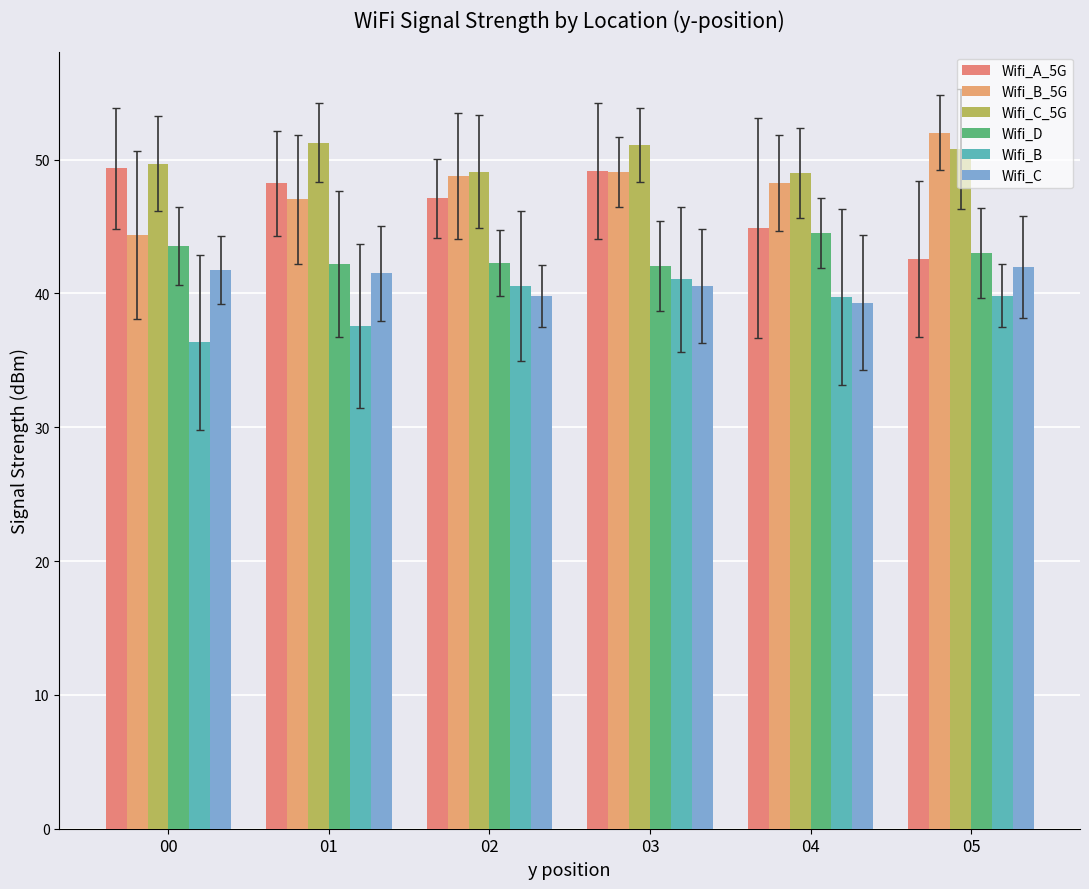

True or false: Wifi_C has a value of 41.5 at 01.

True